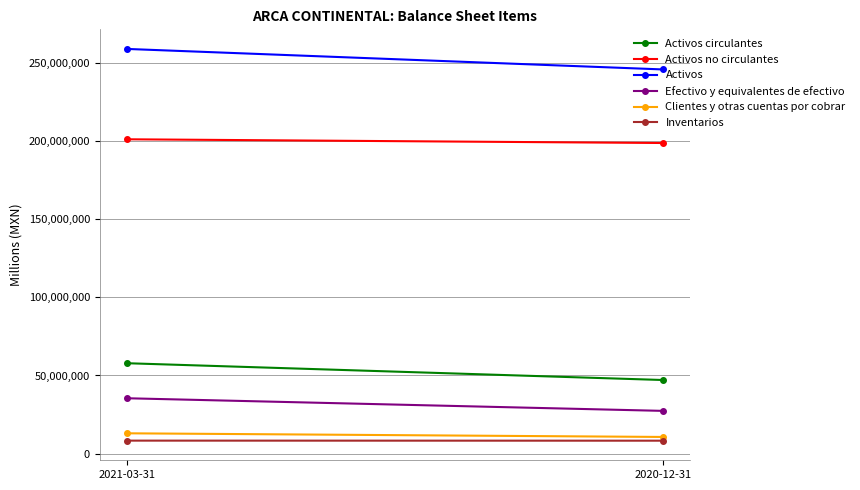

Reading left to right, transcribe all the data shown in this chart.

Activos circulantes: 2021-03-31=57864993	2020-12-31=47099279
Activos no circulantes: 2021-03-31=201261265	2020-12-31=198874360
Activos: 2021-03-31=259126258	2020-12-31=245973639
Efectivo y equivalentes de efectivo: 2021-03-31=35430316	2020-12-31=27335702
Clientes y otras cuentas por cobrar: 2021-03-31=12982350	2020-12-31=10641619
Inventarios: 2021-03-31=8289249	2020-12-31=8250619